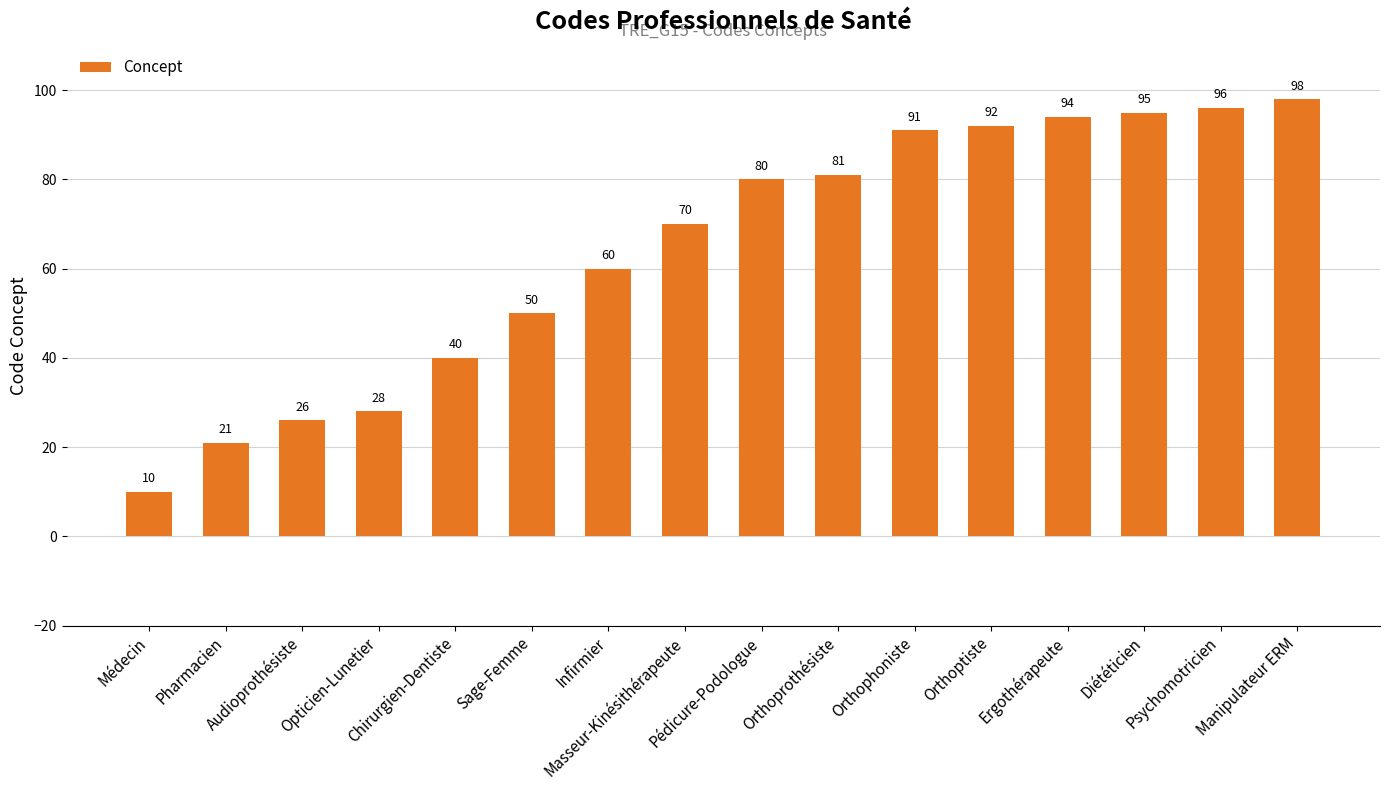

Rank the categories by value from highest to lowest.

Manipulateur ERM, Psychomotricien, Diététicien, Ergothérapeute, Orthoptiste, Orthophoniste, Orthoprothésiste, Pédicure-Podologue, Masseur-Kinésithérapeute, Infirmier, Sage-Femme, Chirurgien-Dentiste, Opticien-Lunetier, Audioprothésiste, Pharmacien, Médecin